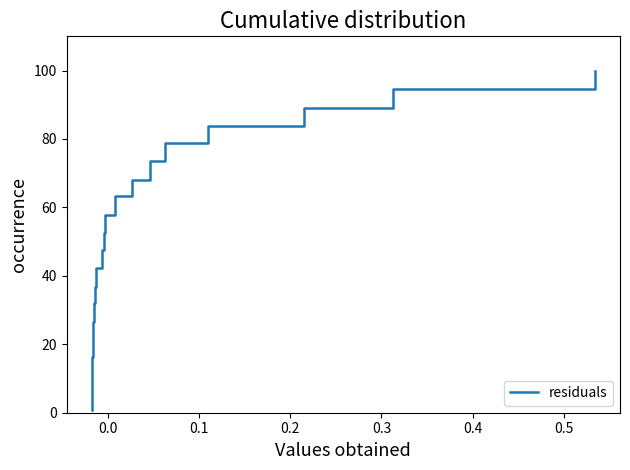

What is the greatest value displayed?

100.0